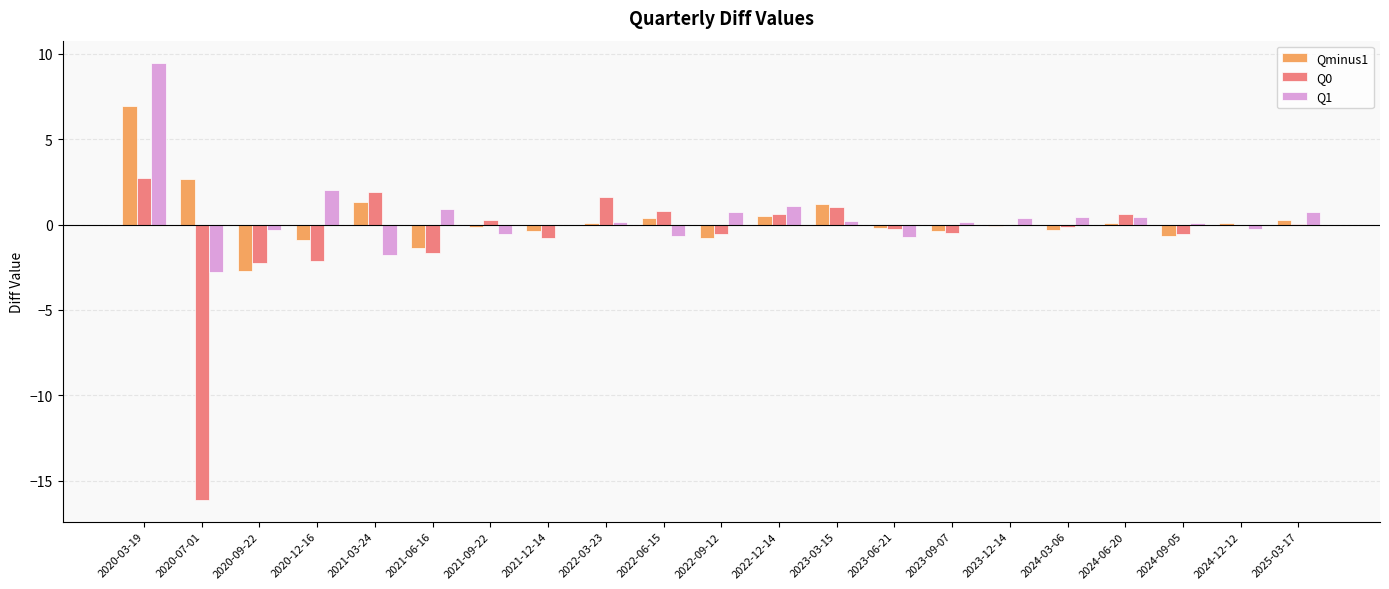

What is the greatest value displayed?

9.5